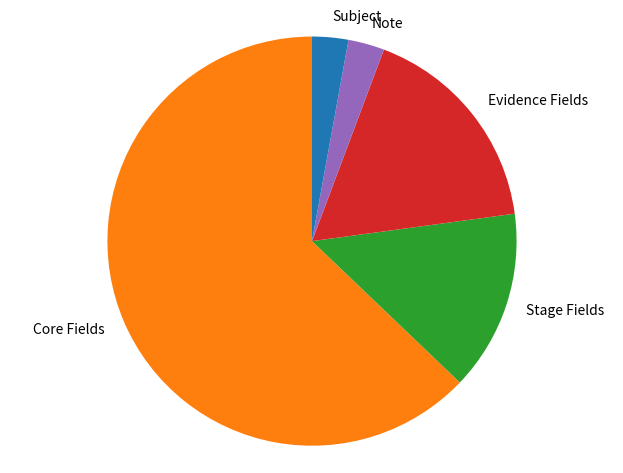

Which category has the biggest portion of the pie?

Core Fields